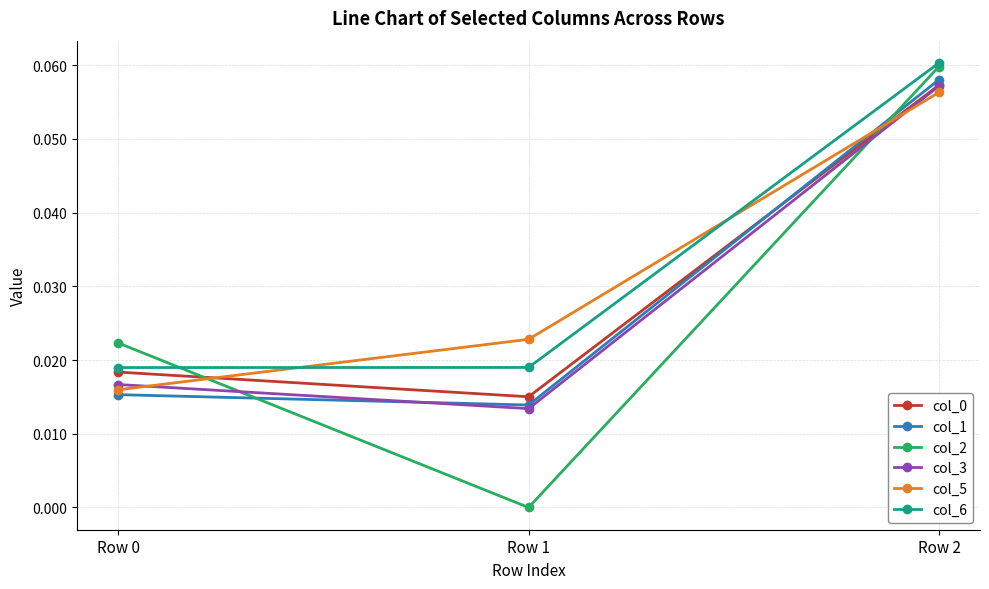

The col_0 series shows 0.0 at Row 1. True or false?

True